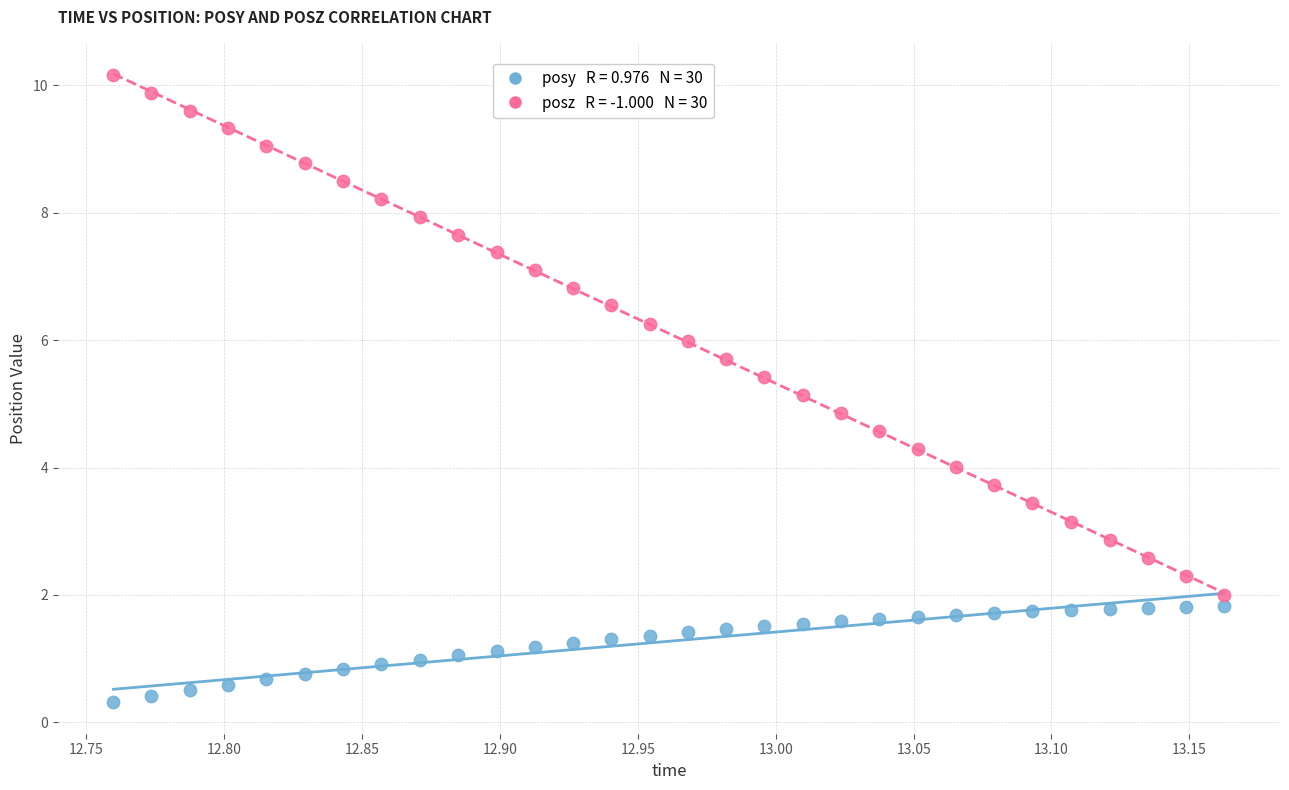

Across all data points, what is the range of Y values (max minus min)?

9.8